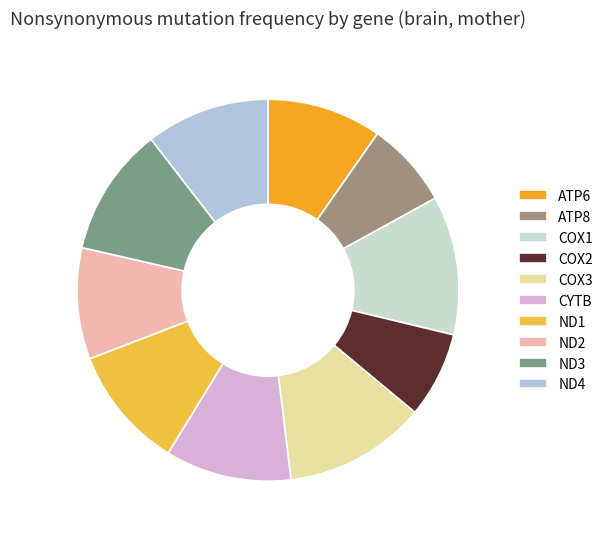

Is it true that COX1 is 12% of the pie?

True